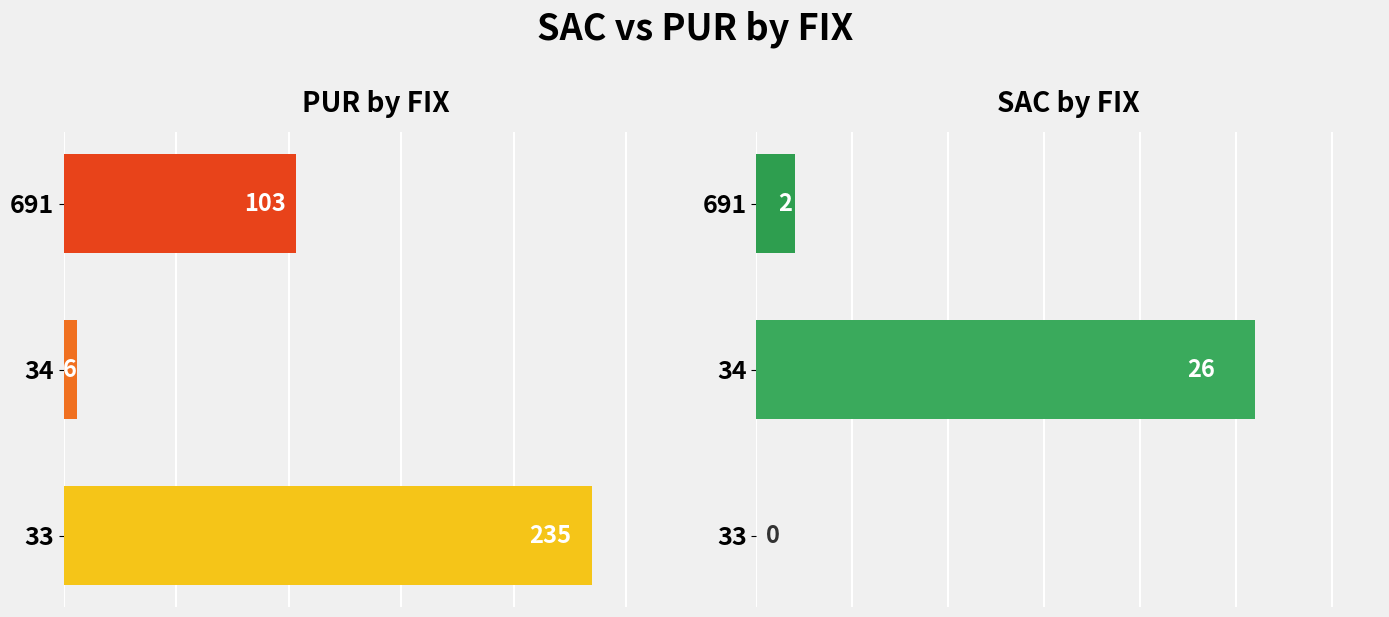

Is the value of sac at 33 greater than the value of pur at 691?

No